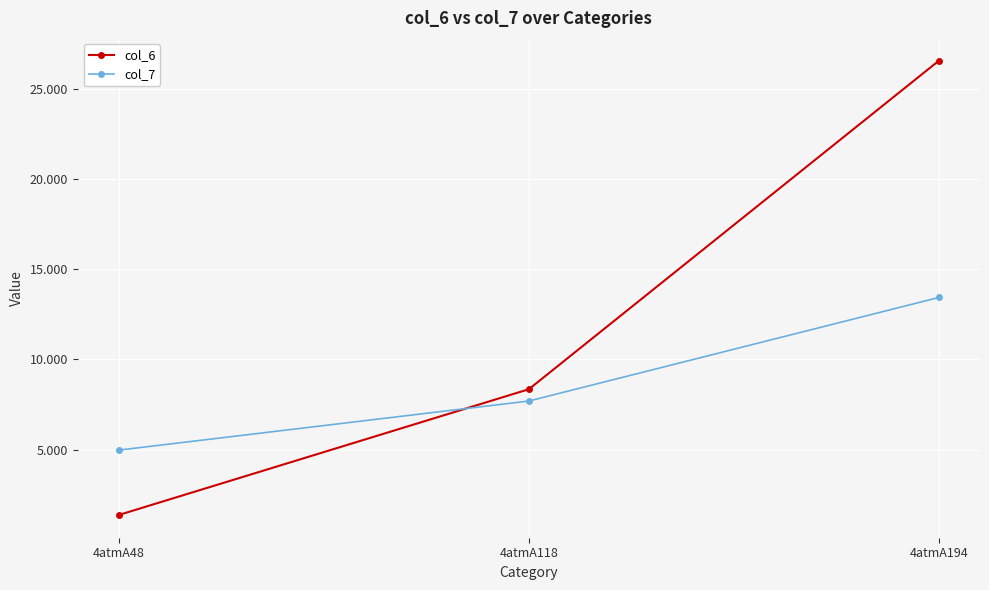

Reading left to right, extract all data points from this chart.

col_6: 1.4	8.3	26.6
col_7: 5.0	7.7	13.4